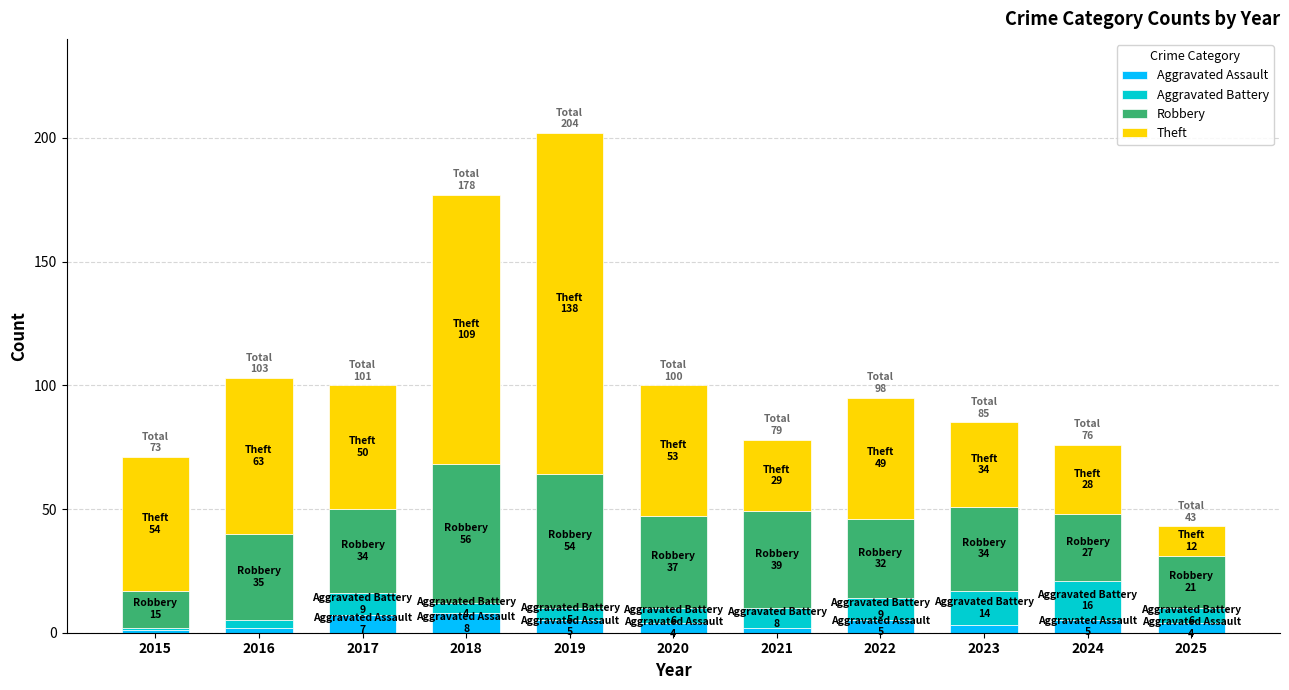

At which category is the sum across all series the highest?

2019